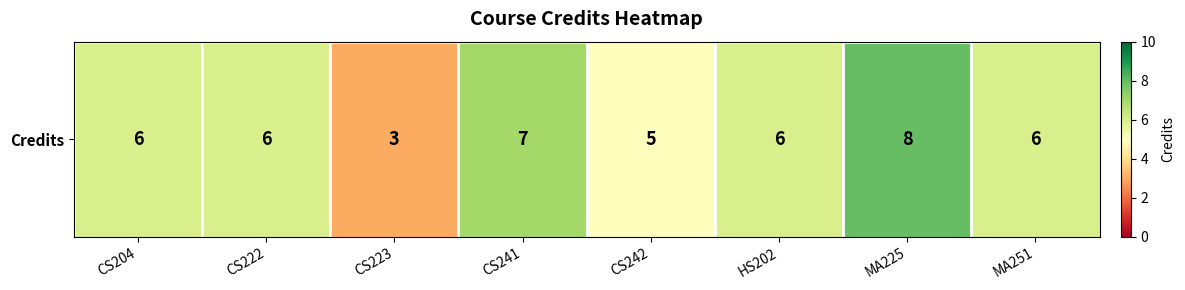

At which category does the chart reach its peak across all series?

MA225